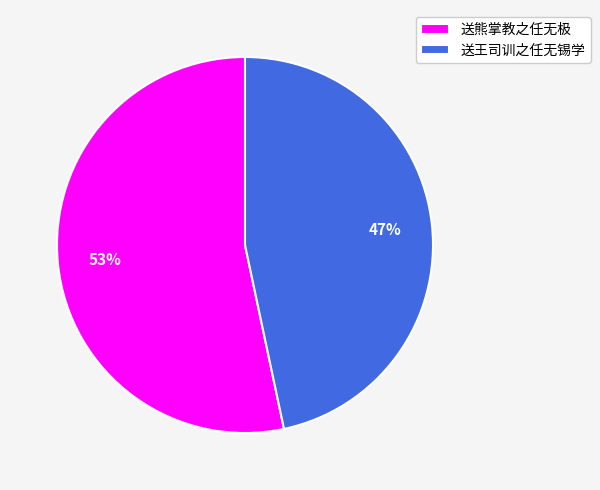

Which slice is the largest?

送熊掌教之任无极